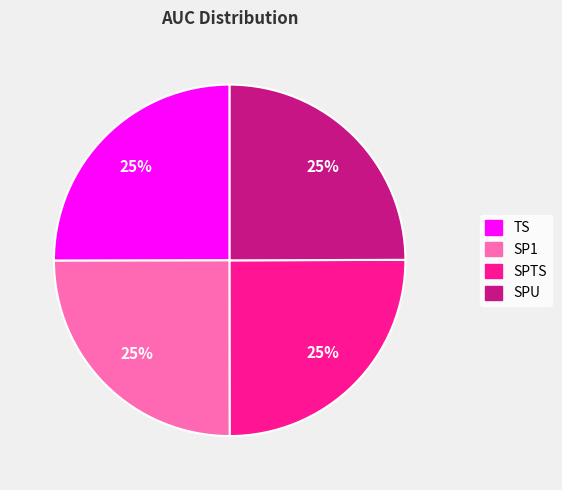

Is SPTS the majority of the pie?

No